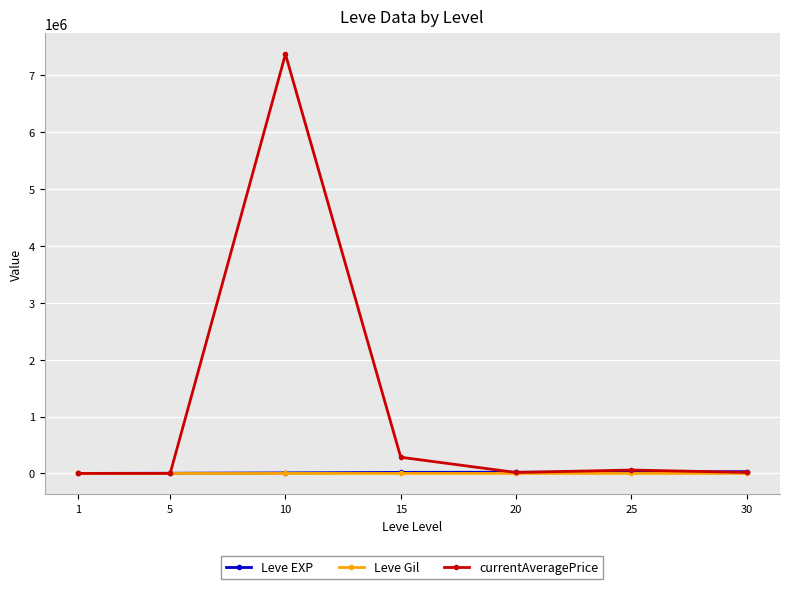

Which series has the largest total across all categories?

currentAveragePrice